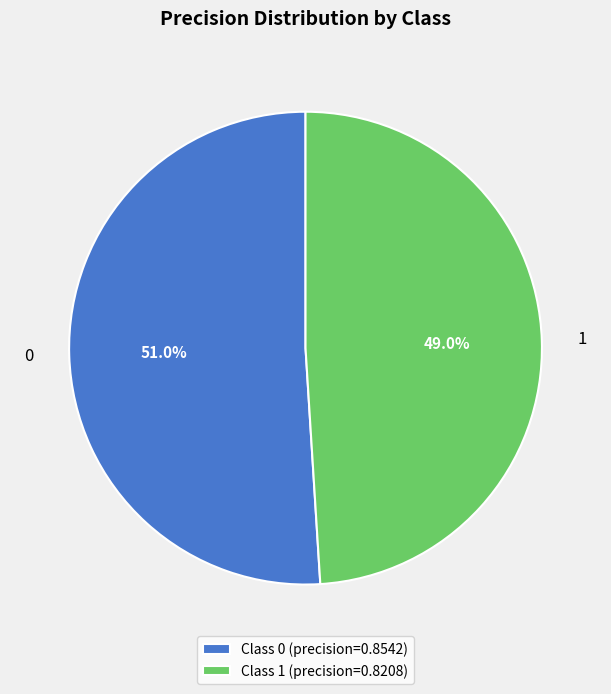

Combined, do Class 0 (precision=0.8542) and Class 1 (precision=0.8208) account for over 50%?

Yes